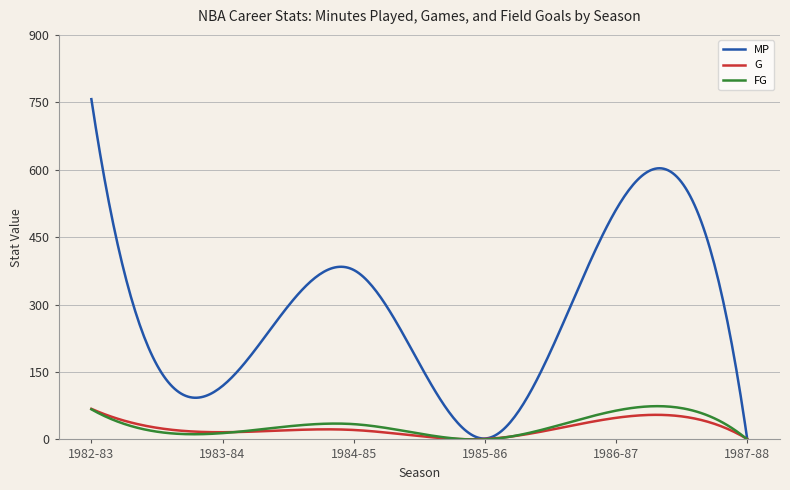

Which series has the largest range (max minus min)?

MP